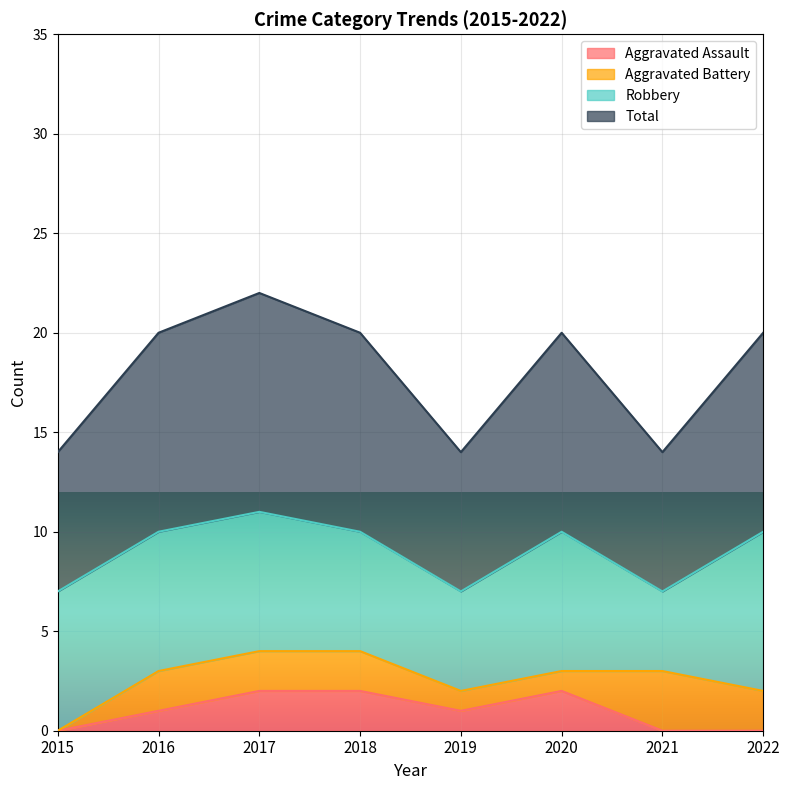

What is the sum of the Total values at 2017 and 2018?

21